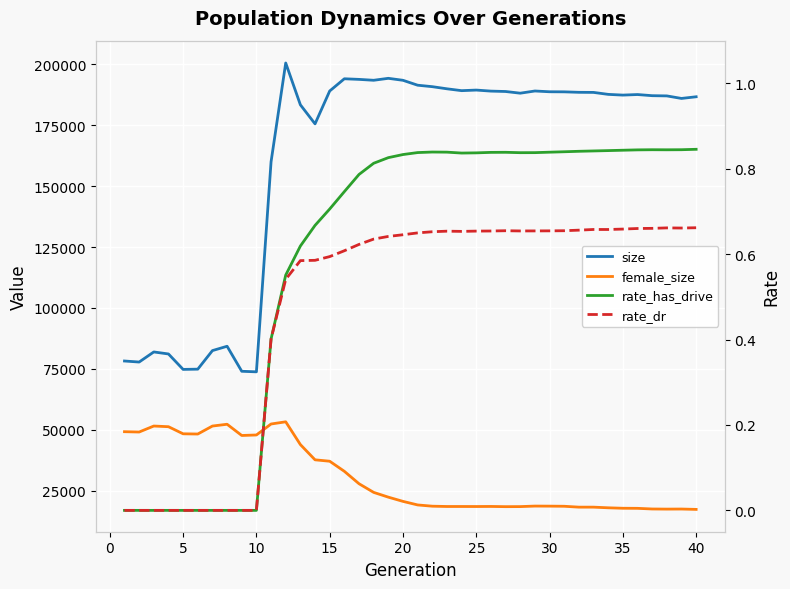

Which series changed the most between 15 and 35?

female_size